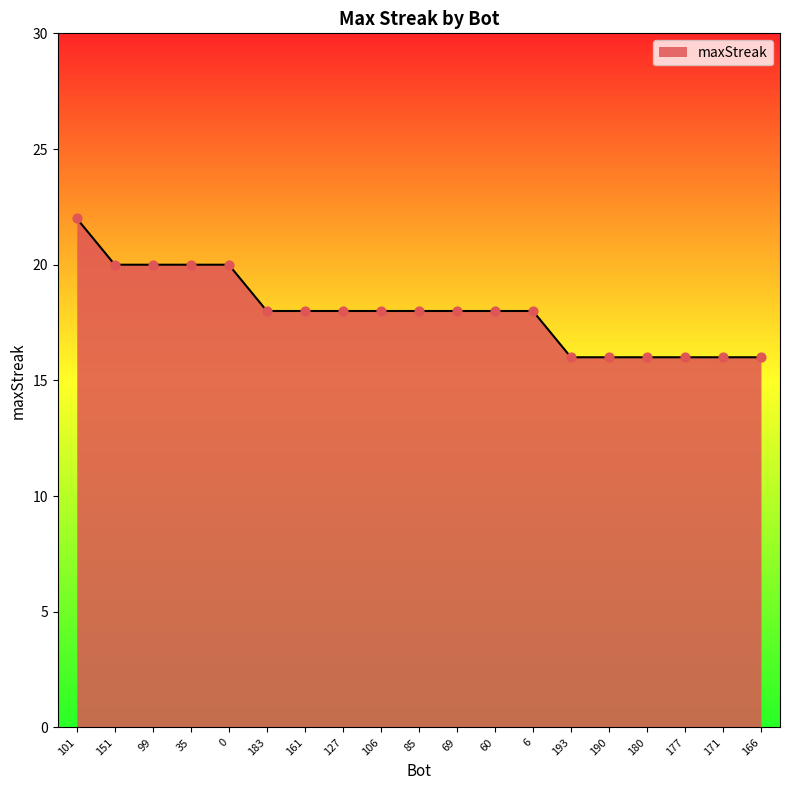

Approximately how many times larger is the value at 69 compared to 35?

0.9